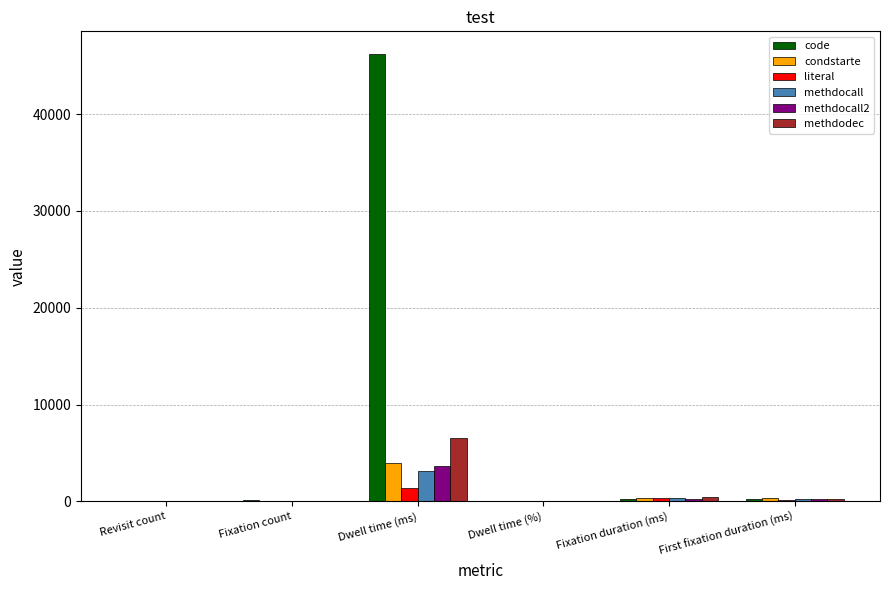

What is the sum of all literal values?

1888.7